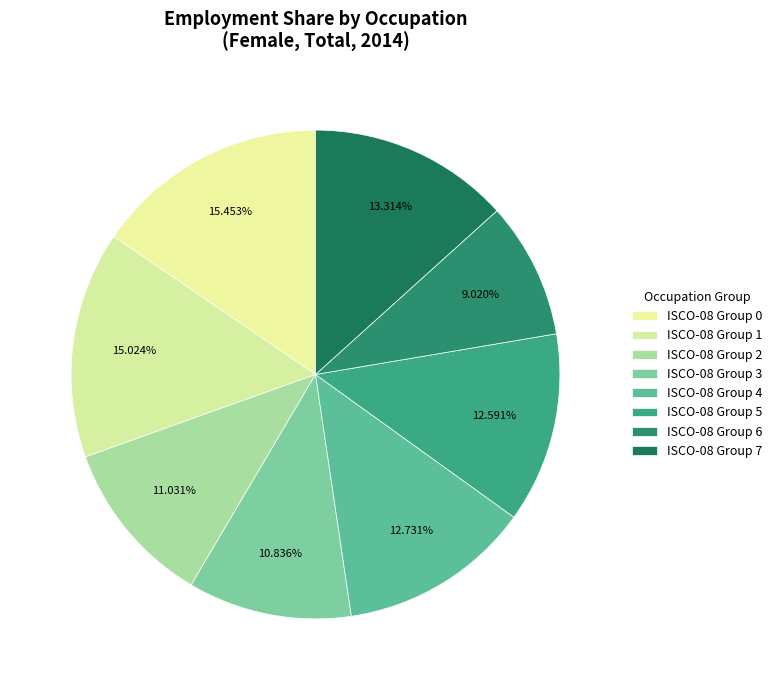

How many slices are in this pie chart?

8